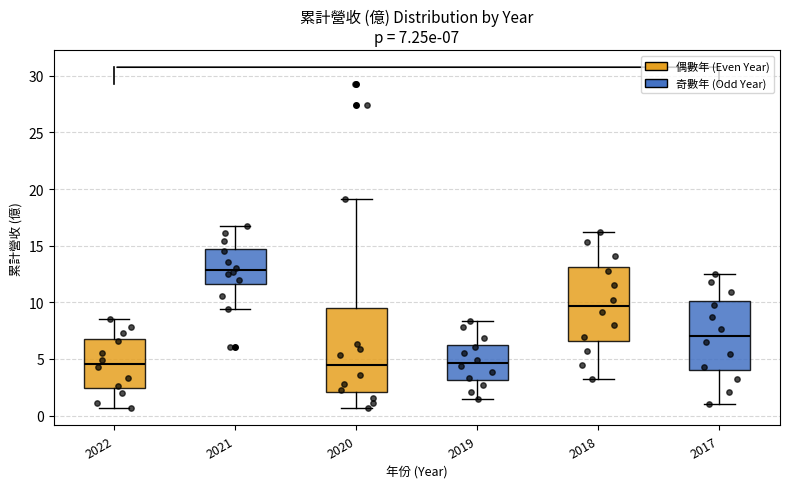

Which box is the tallest, from its lower edge to its upper edge?

2020